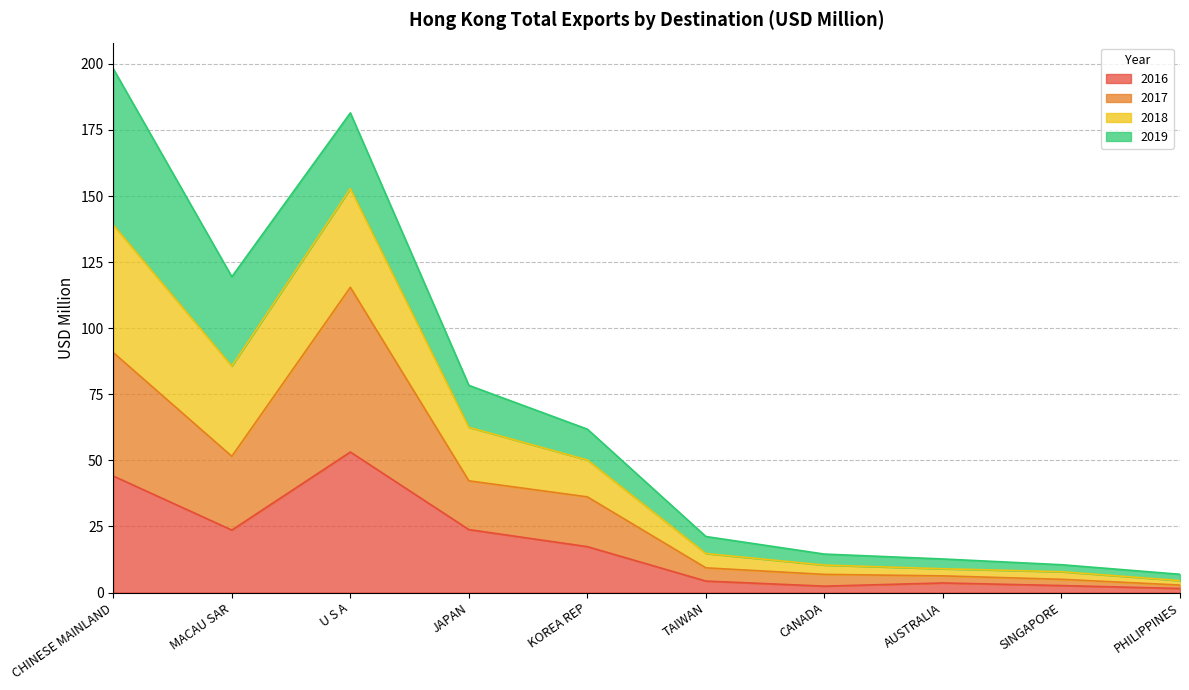

Rank the categories by 2018 value from lowest to highest.

PHILIPPINES, SINGAPORE, AUSTRALIA, CANADA, TAIWAN, KOREA REP, JAPAN, MACAU SAR, U S A, CHINESE MAINLAND